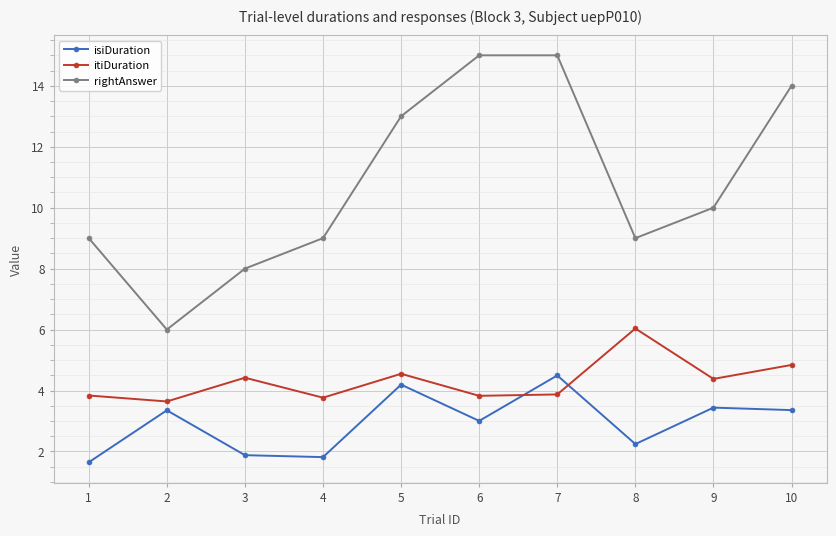

Is this an area chart (filled region under the line)?

No